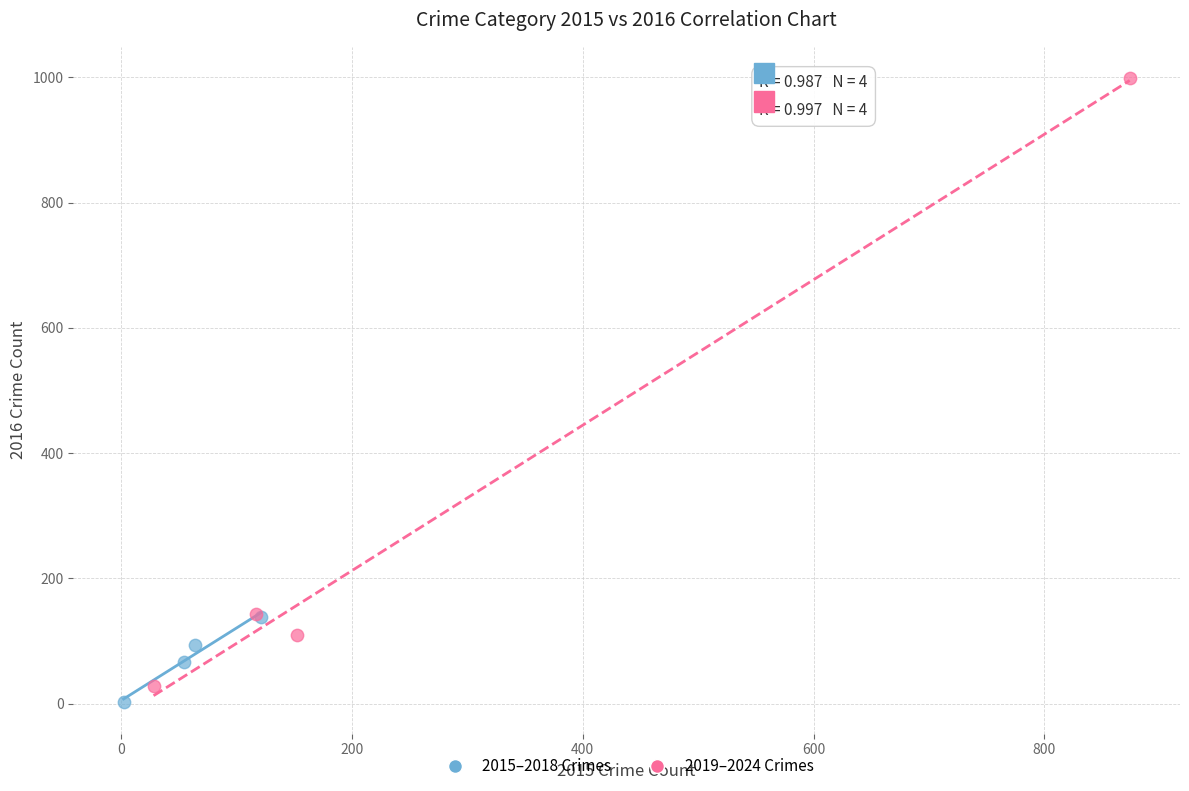

Which series contains the lowest Y value?

2015–2018 Crimes